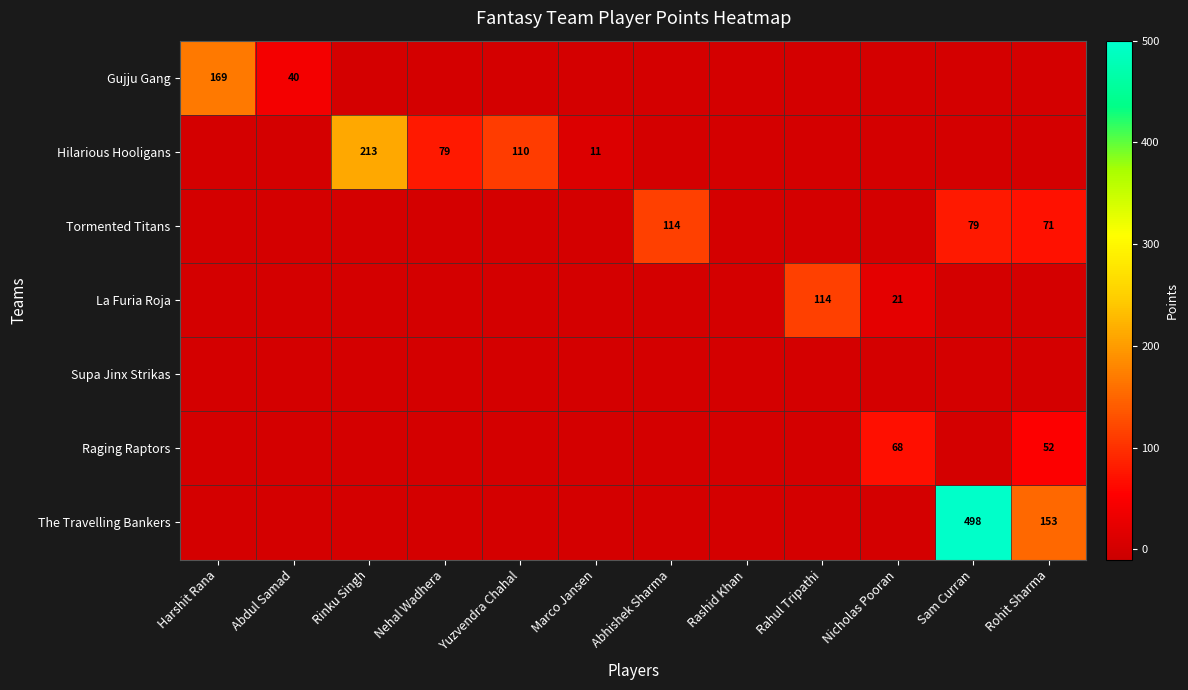

Is the value of Tormented Titans at Rohit Sharma greater than the value of Gujju Gang at Harshit Rana?

No